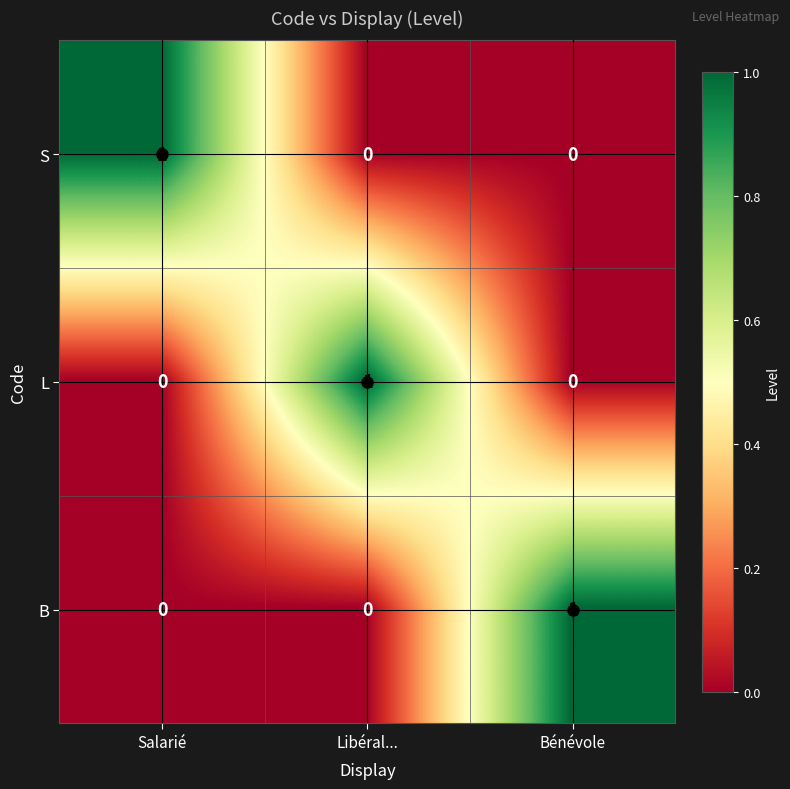

How many S values are between 0 and 1?

3